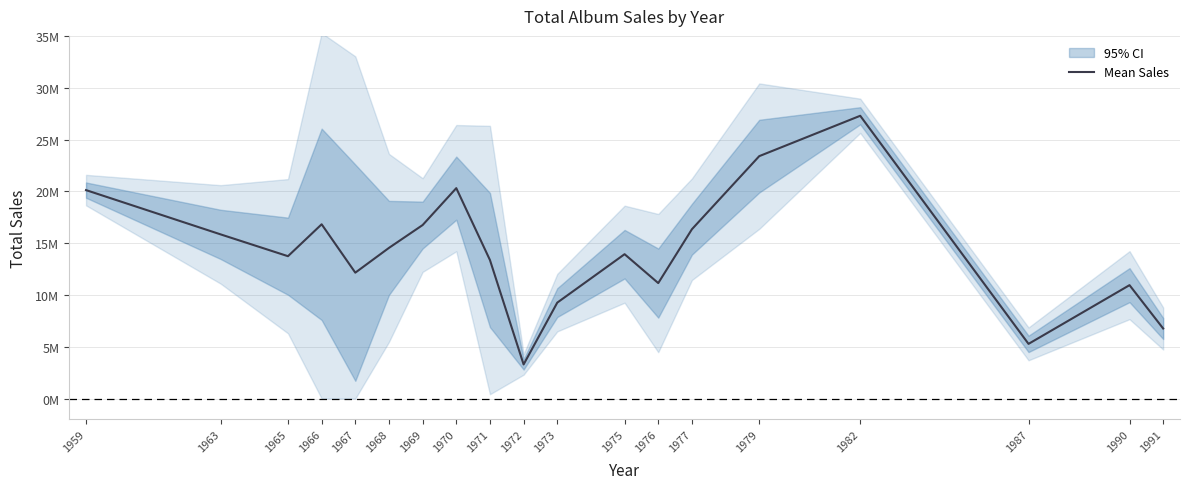

Reading right to left, extract all data points from this chart.

1991=6760104.0	1990=10944190.0	1987=5276843.0	1982=27290451.3	1979=23393897.0	1977=16341638.0	1976=11143951.0	1975=13932175.0	1973=9257842.0	1972=3292646.0	1971=13368259.7	1970=20306146.0	1969=16744299.7	1968=14540660.0	1967=12150049.0	1966=16818047.7	1965=13738953.3	1963=15842619.0	1959=20117673.0